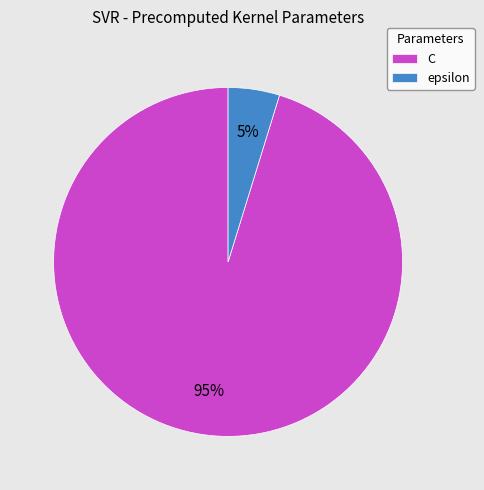

What percentage is the C slice, to the nearest percent?

95%